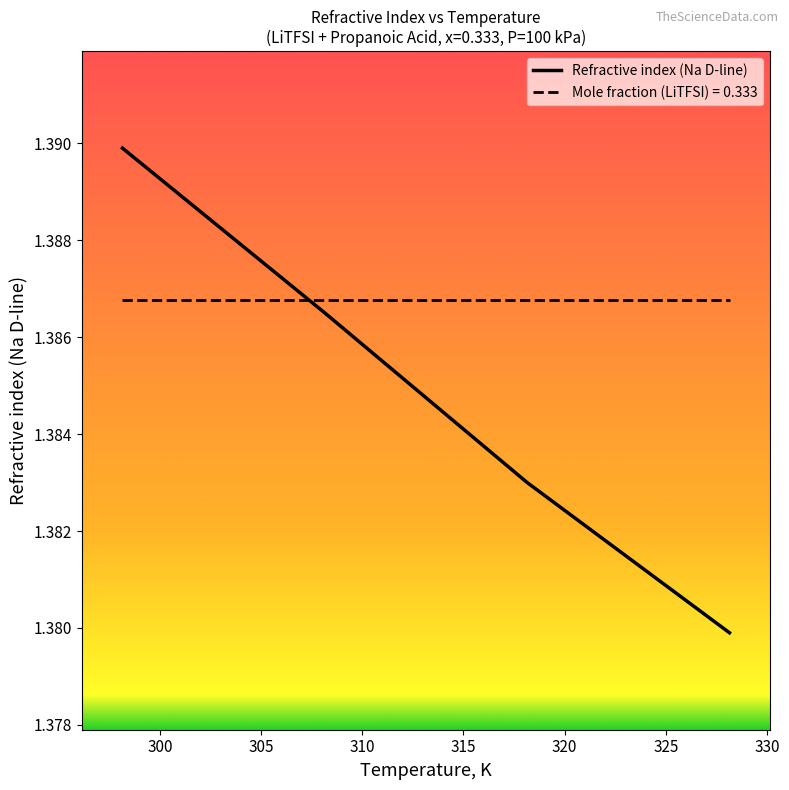

Rank the series by their average value, from highest to lowest.

Mole fraction (LiTFSI) = 0.333, Refractive index (Na D-line)